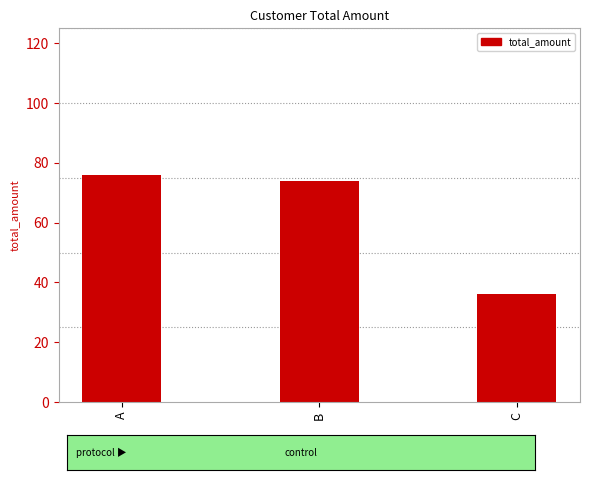

Does the chart contain stacked bars?

No